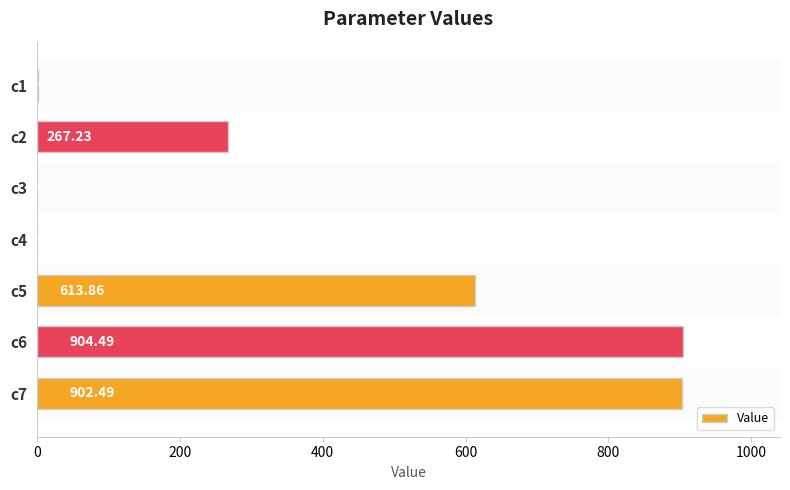

What is the sum of all values?

2689.7